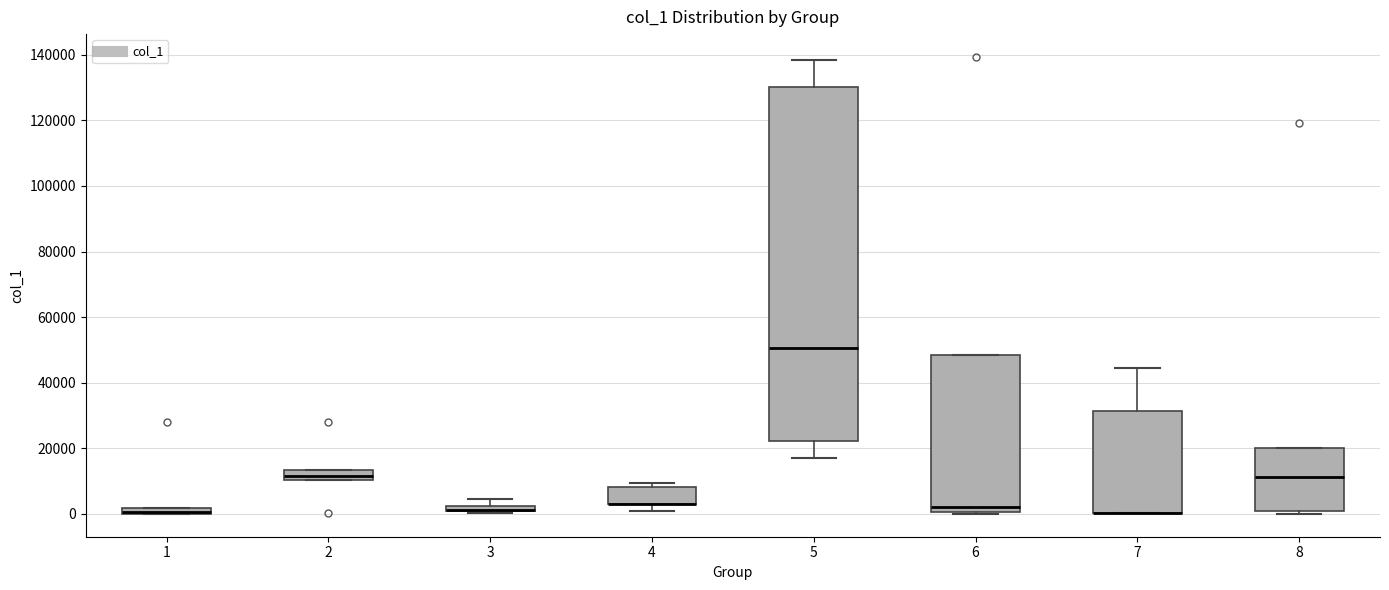

Which box is the tallest, from its lower edge to its upper edge?

5